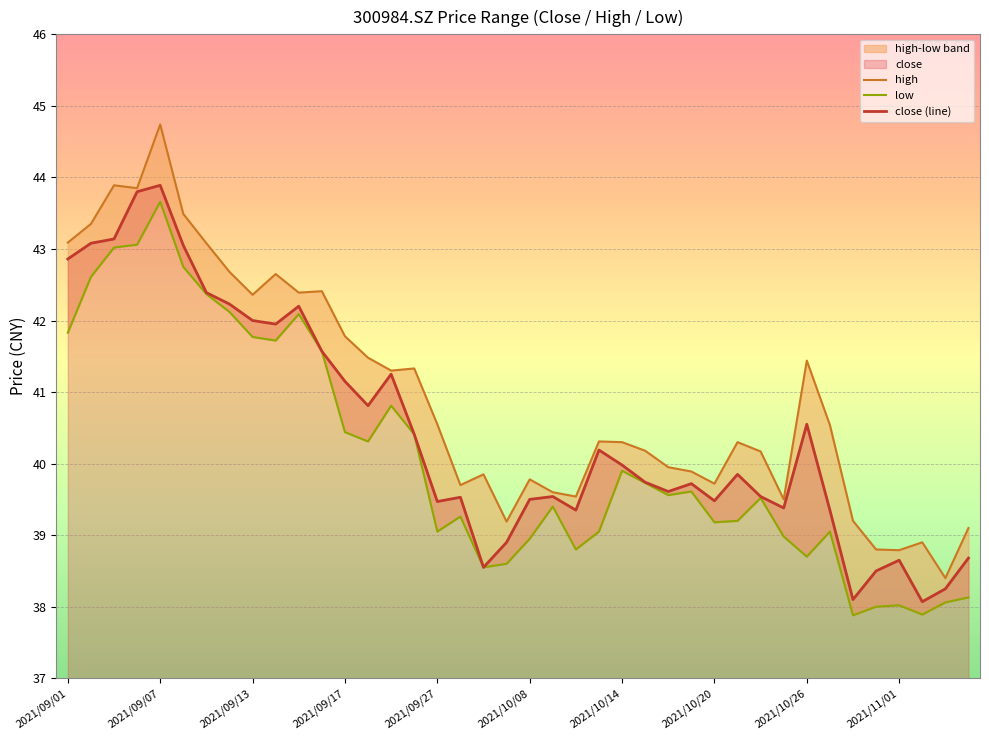

What value does the high series have at 2021/11/02?

38.9